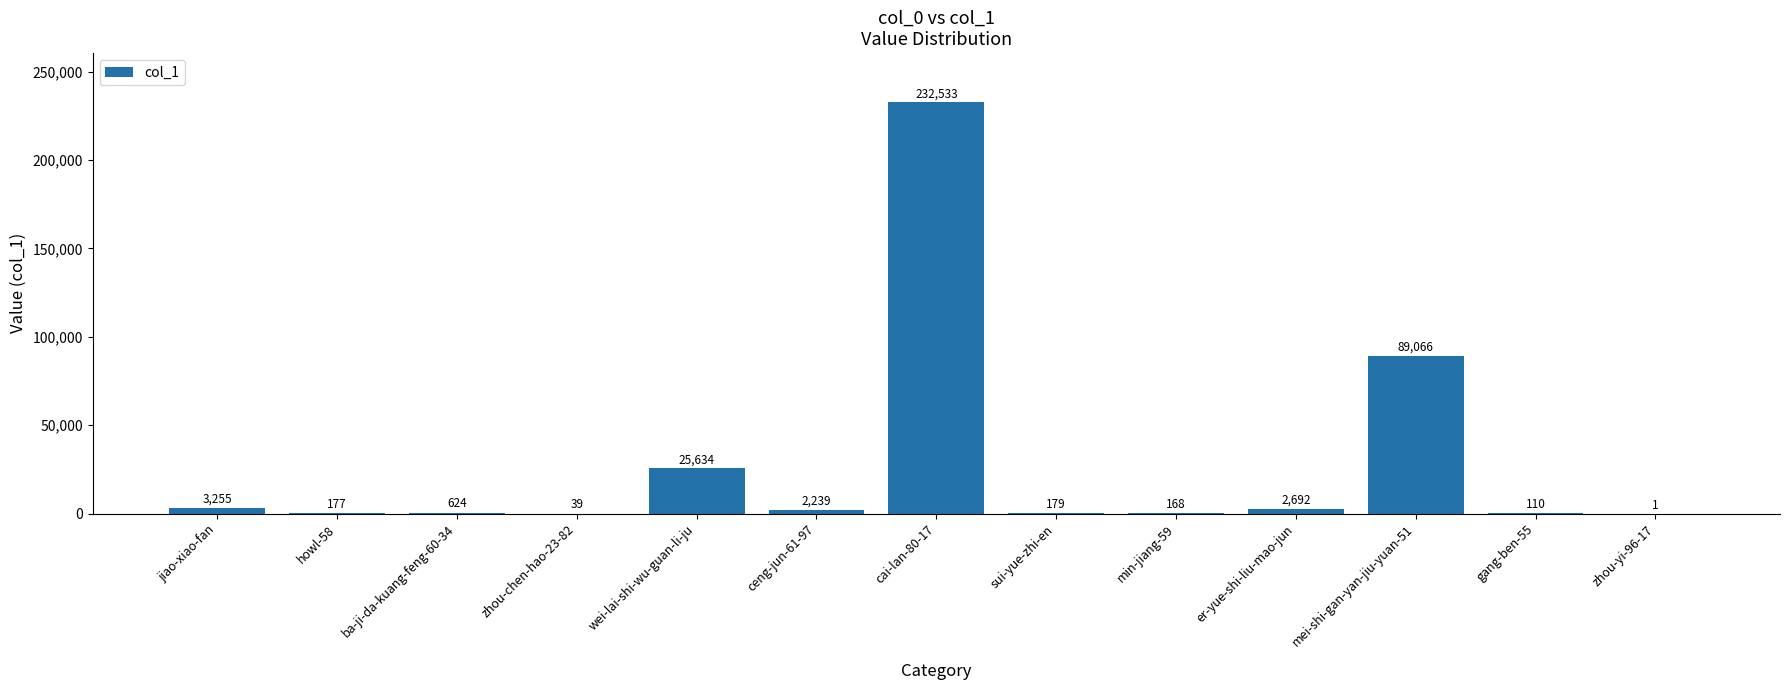

At which label does the data first exceed 624?

jiao-xiao-fan